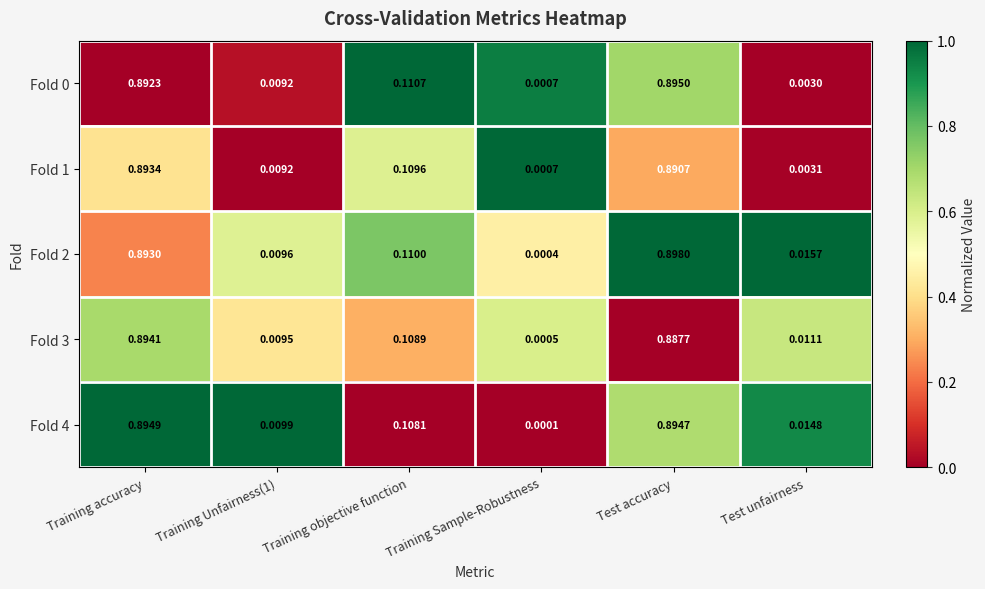

Where is Fold 3 nearest to the value 0?

Training Sample-Robustness